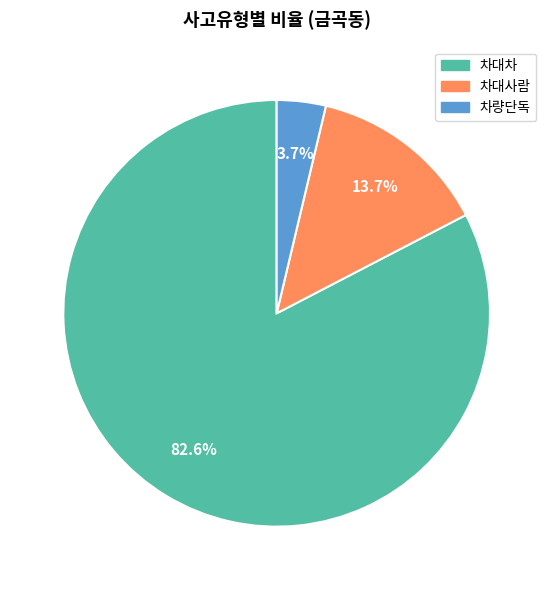

Rank the categories by value from highest to lowest.

차대차, 차대사람, 차량단독